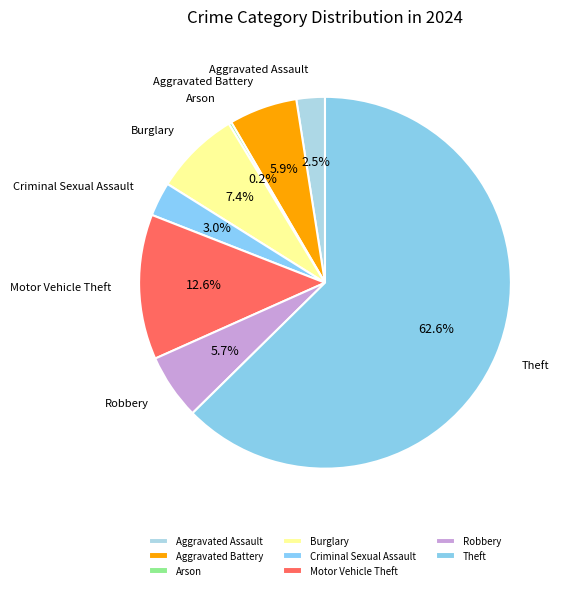

What is the total percentage of Robbery and Aggravated Assault?

8.2%